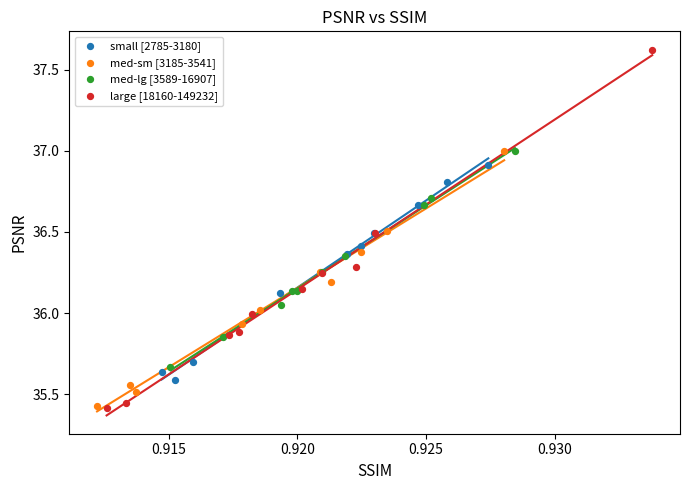

Which series reaches the maximum Y coordinate?

large [18160-149232]